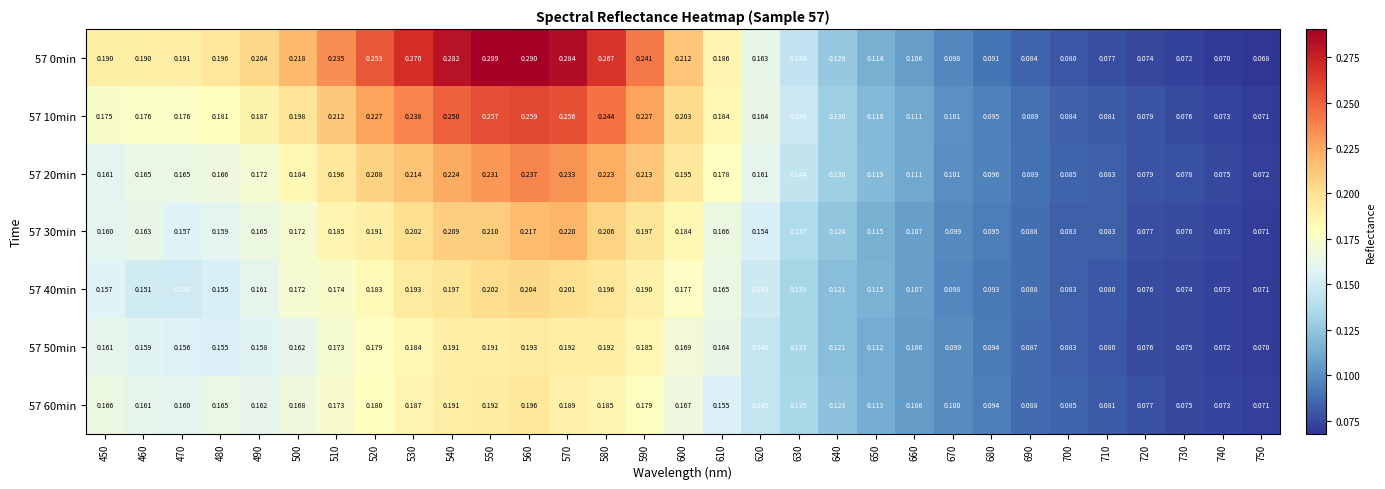

What is the total value across all series at 590?

1.4